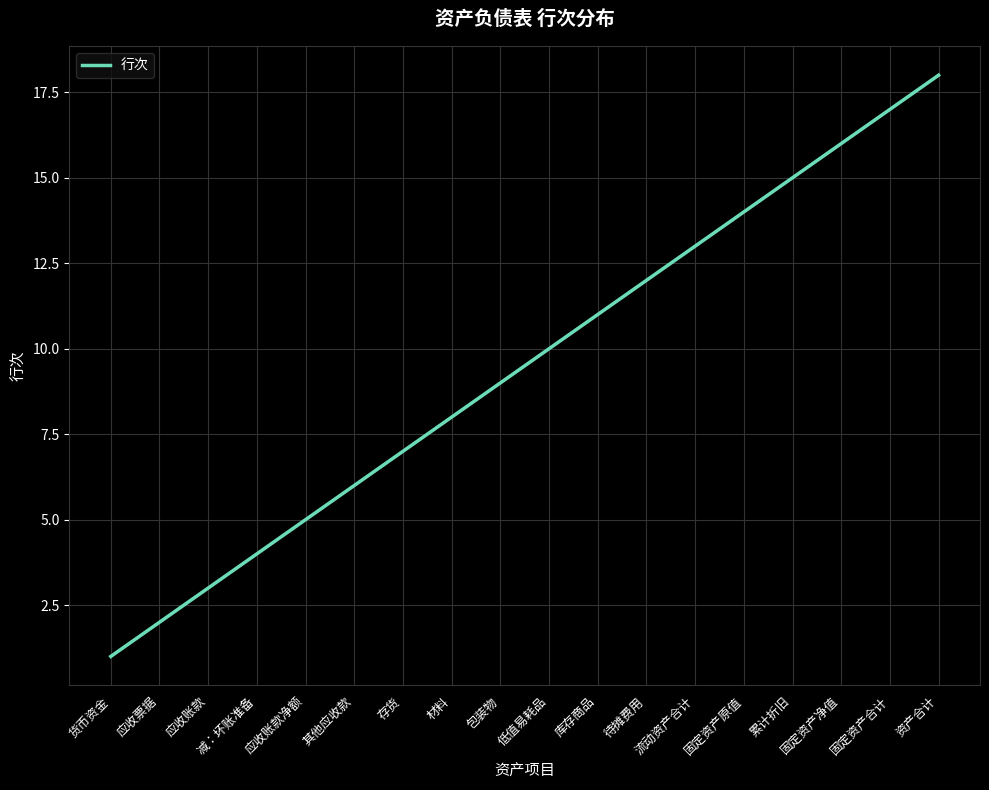

What position from the right is 应收账款?

16